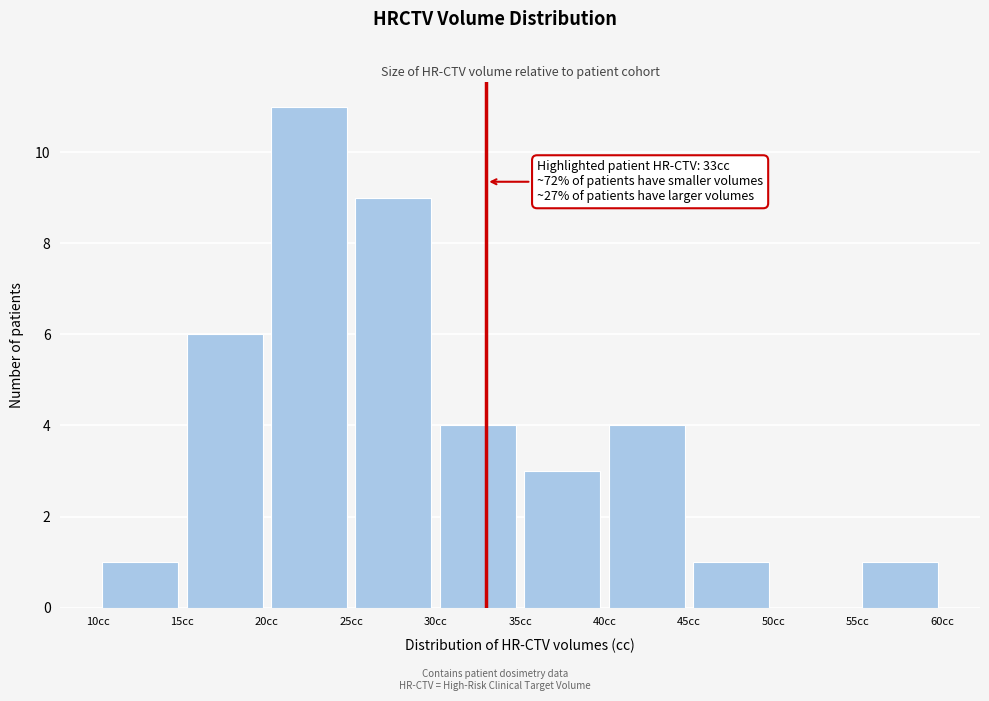

Over which range of the x-axis is the bar tallest?

20 to 25